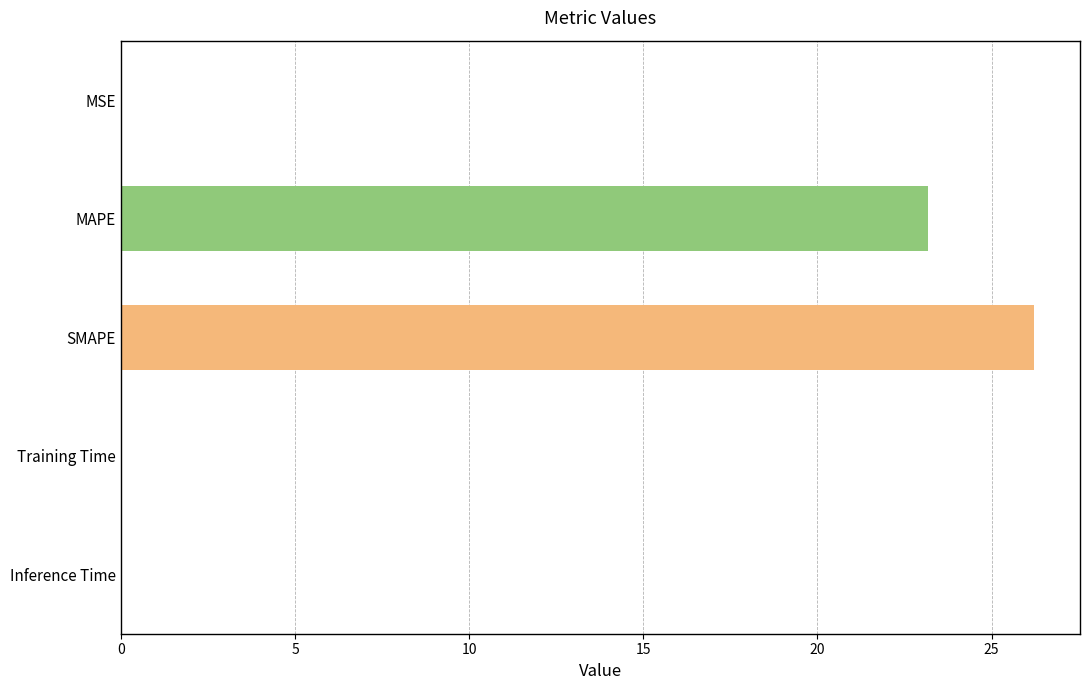

What is the sum of all values?

49.5